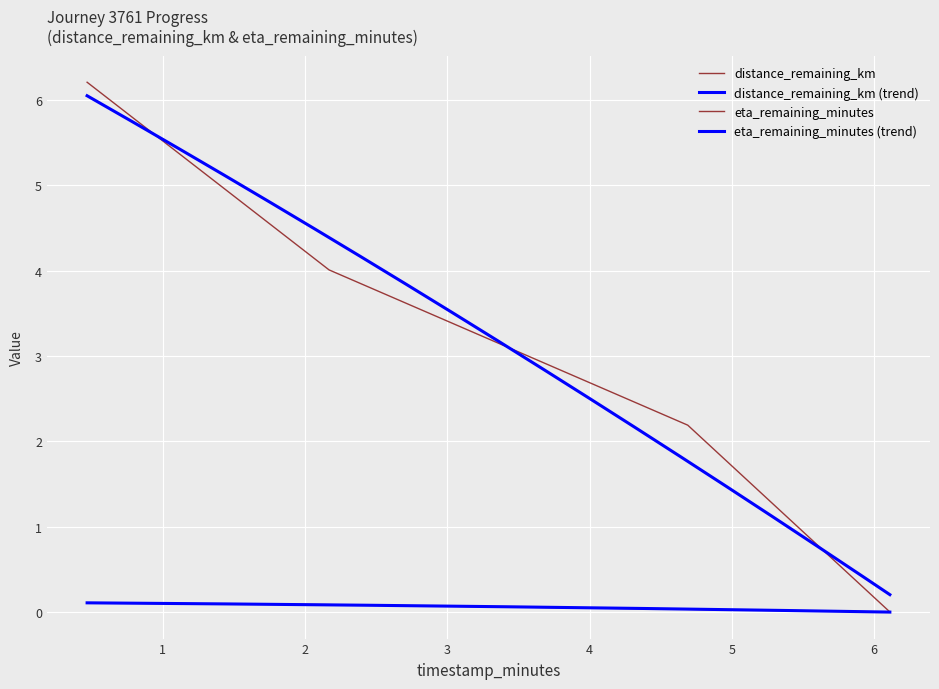

List the series in order of their overall mean, lowest first.

distance_remaining_km, eta_remaining_minutes